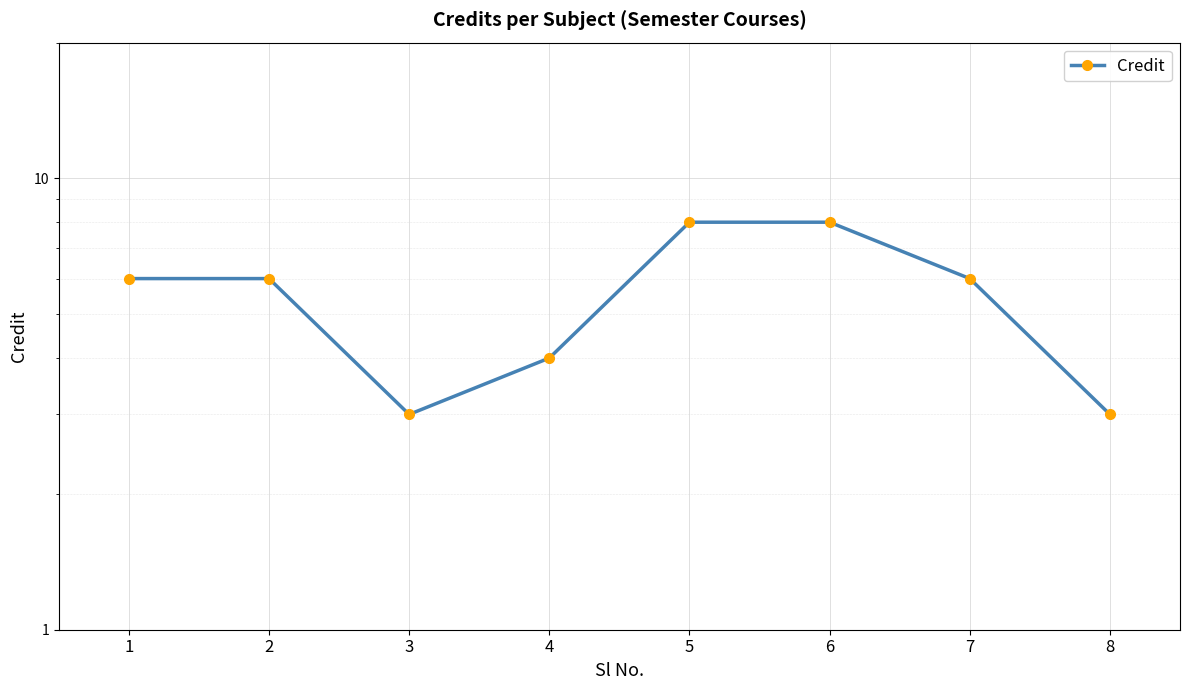

Reading right to left, list all the values displayed in this chart.

3	6	8	8	4	3	6	6